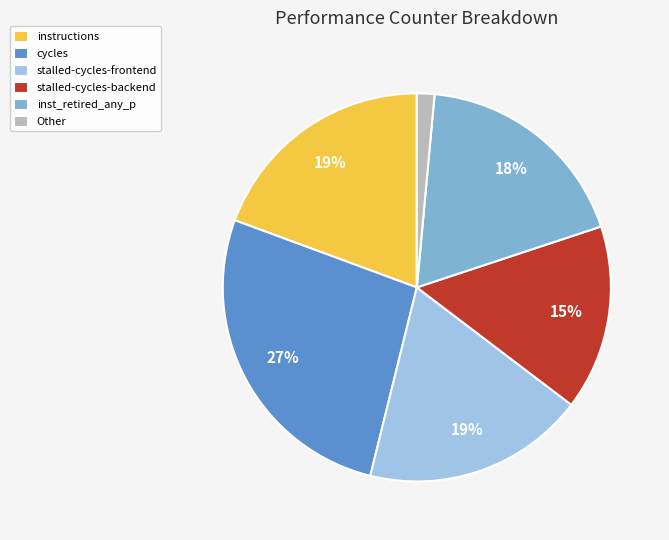

To the nearest percent, what is the combined percentage of stalled-cycles-frontend and stalled-cycles-backend?

34%